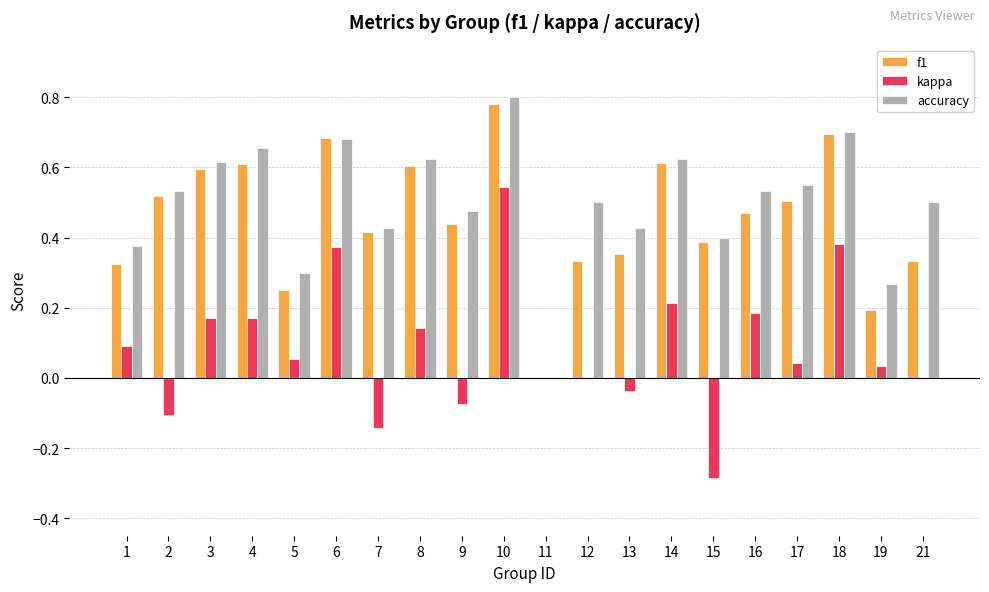

Is it true that kappa equals 0.2 at 16?

True